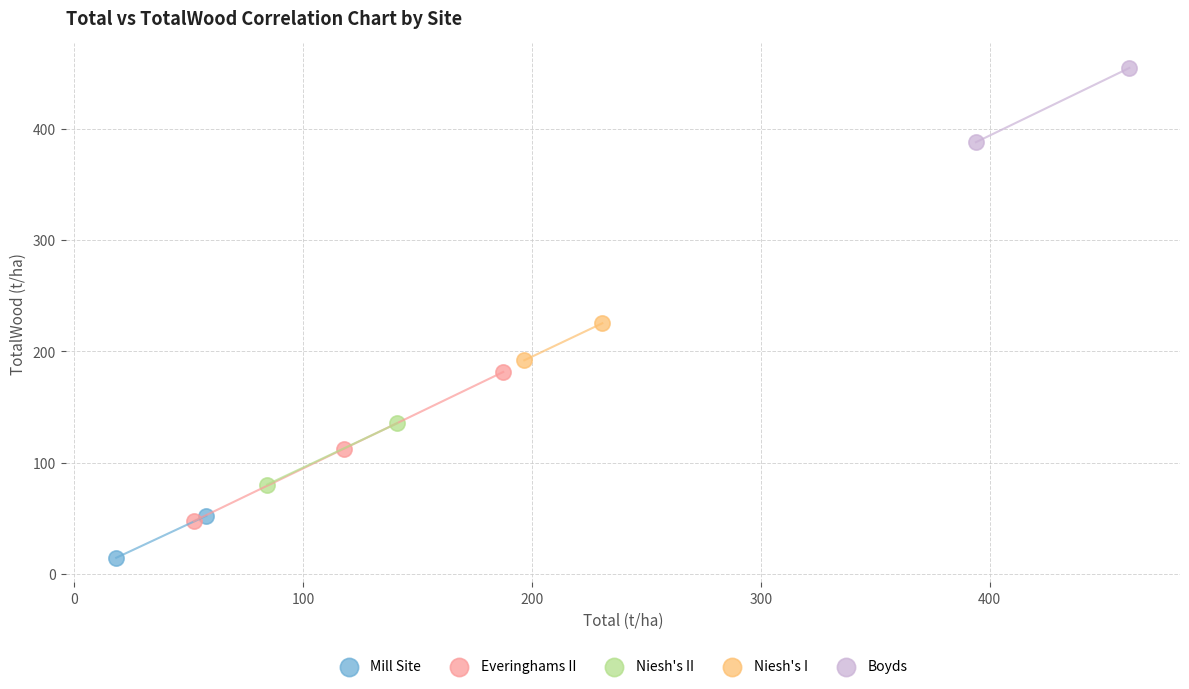

Which series reaches the maximum Y coordinate?

Boyds